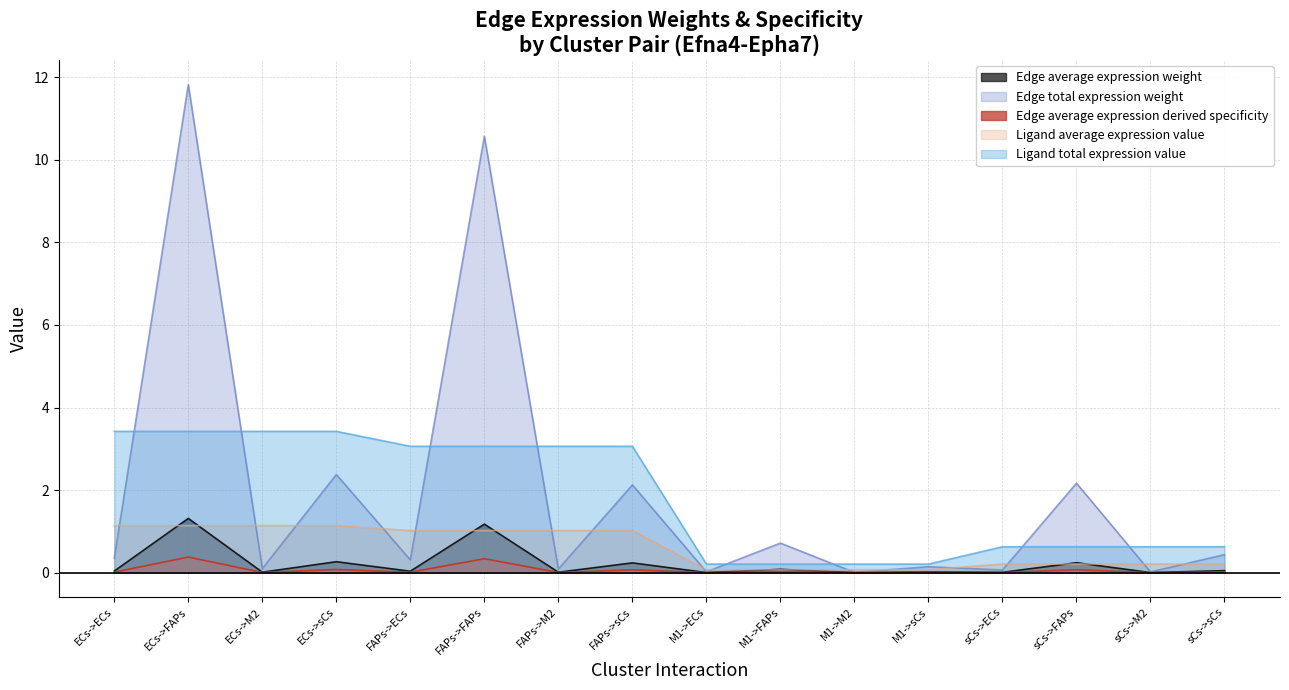

Which series has the largest total across all categories?

Edge total expression weight